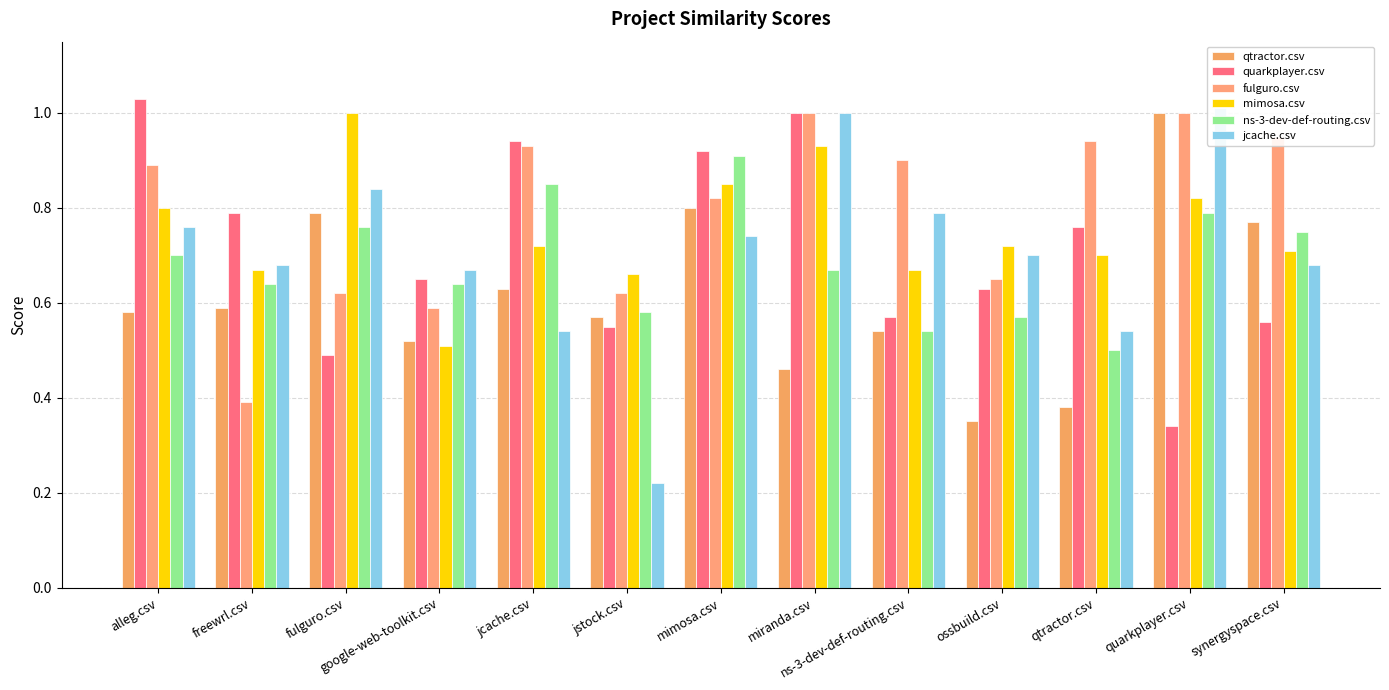

What are all the series names shown in the legend?

qtractor.csv, quarkplayer.csv, fulguro.csv, mimosa.csv, ns-3-dev-def-routing.csv, jcache.csv